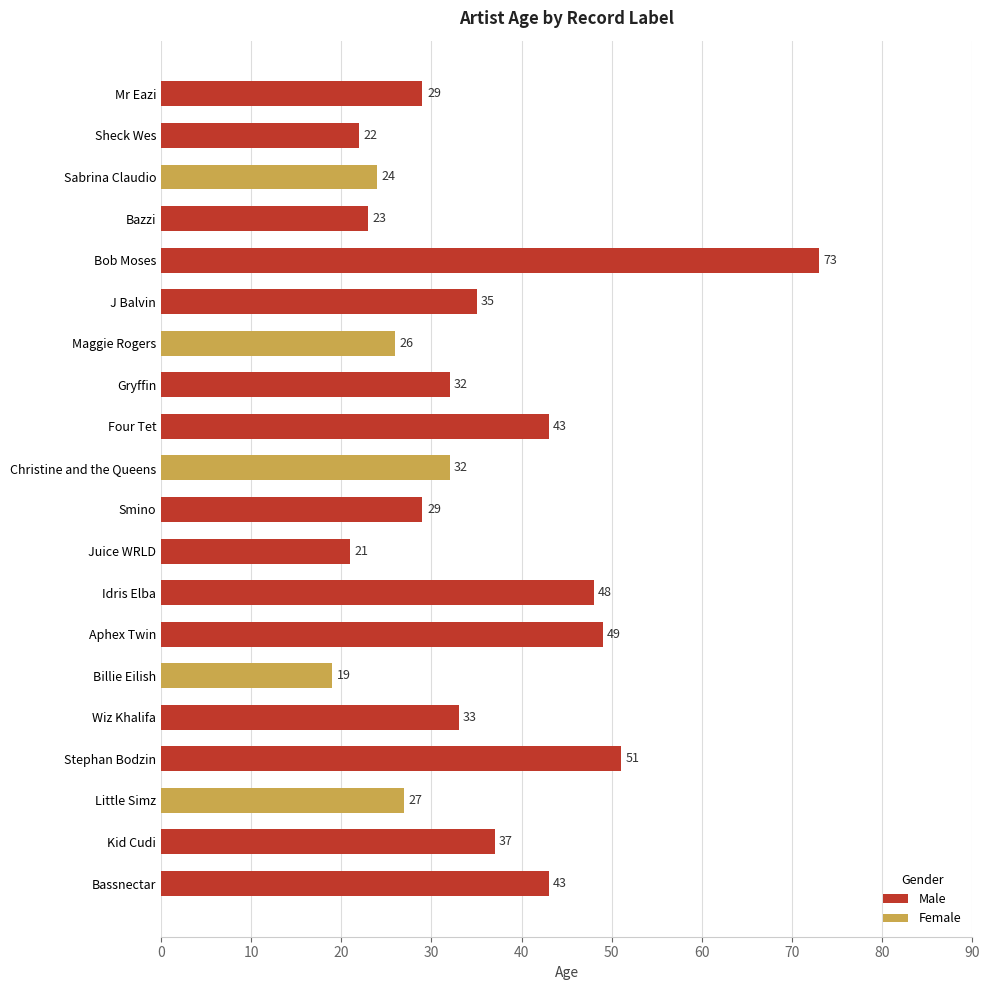

What is the average value?

35